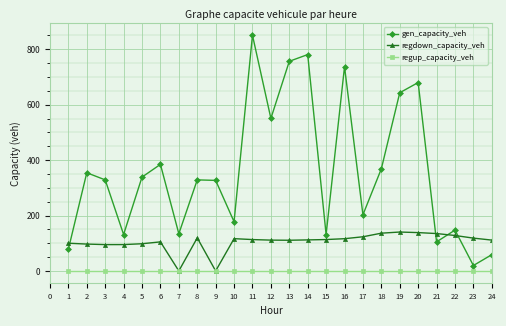

Where is the first local minimum for gen_capacity_veh?

4